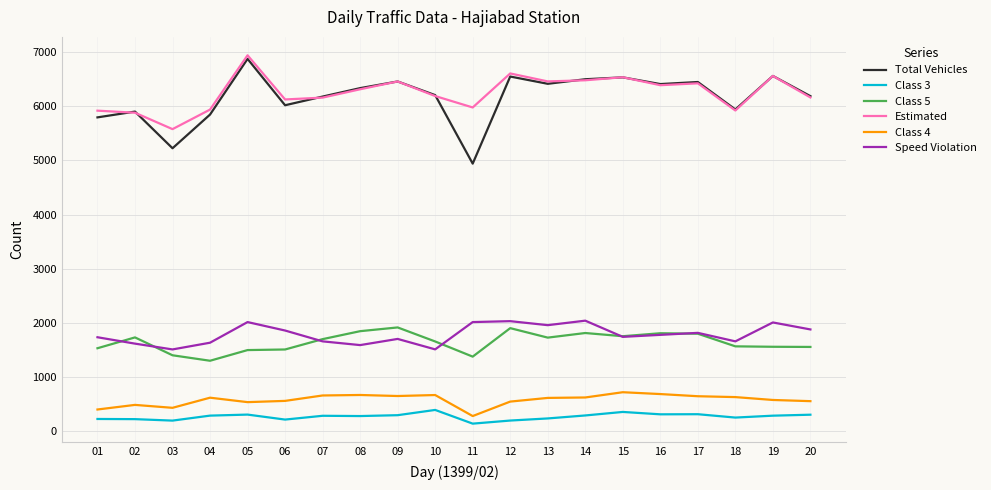

True or false: Class 3 and Class 4 cross at least once.

False